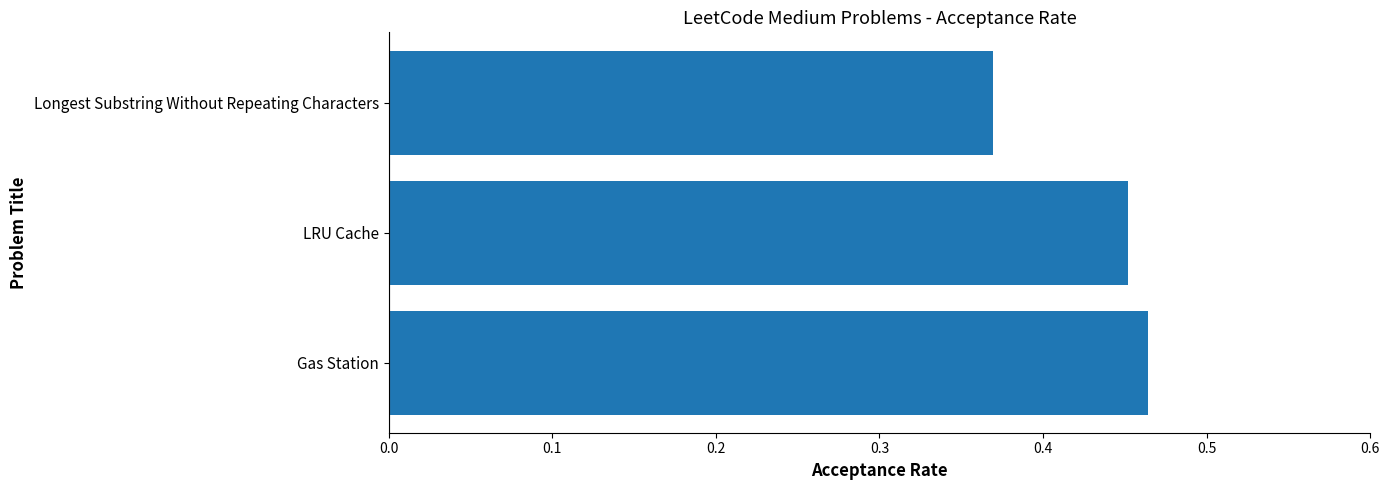

Which label corresponds to the smallest value in the chart?

Longest Substring Without Repeating Characters